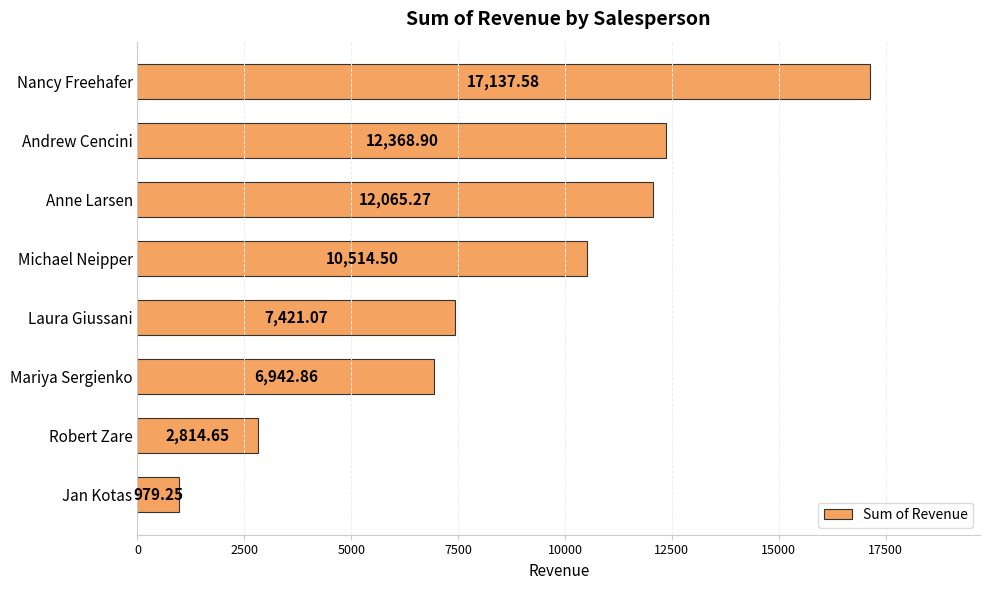

Which label corresponds to the smallest value in the chart?

Jan Kotas